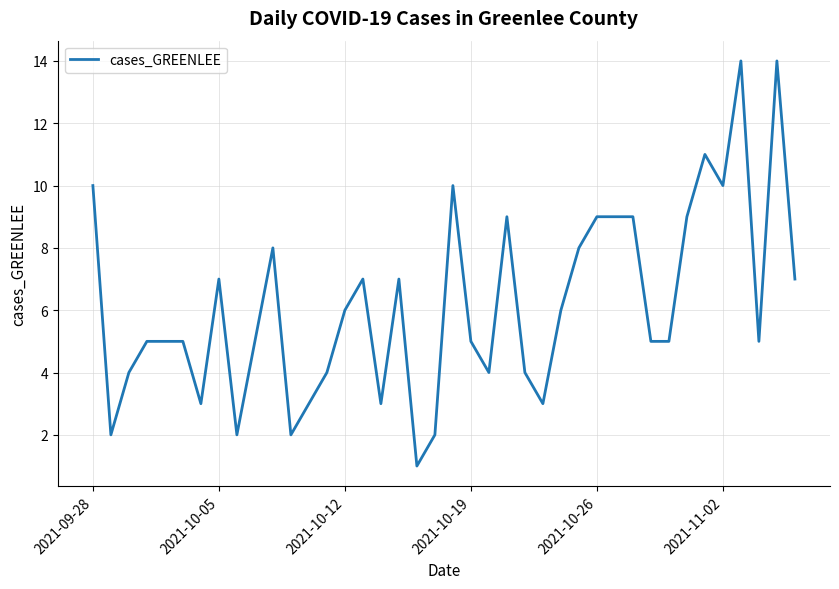

What is the average value?

6